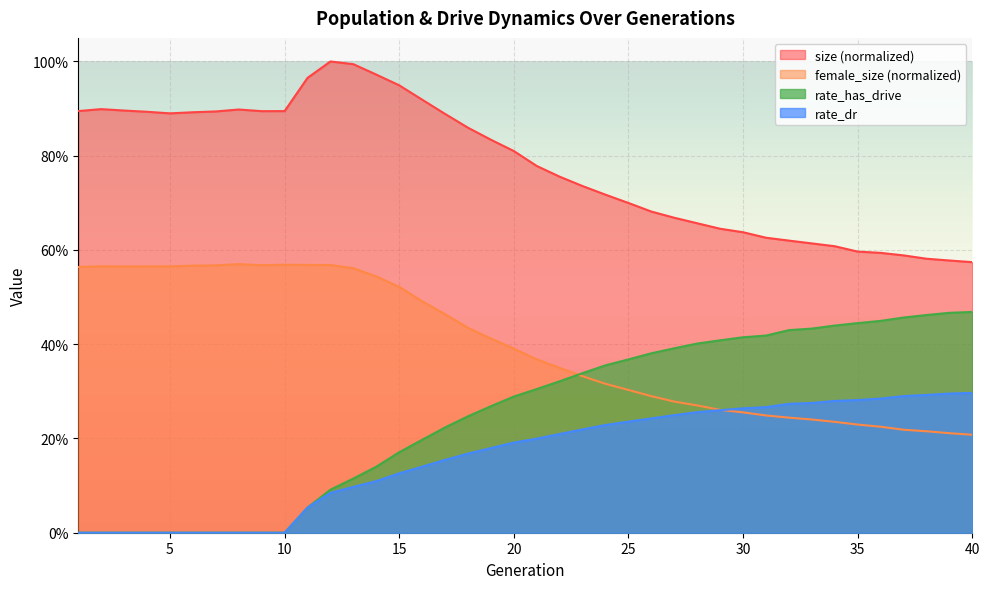

Is it true that rate_dr equals 0.2 at 21?

True